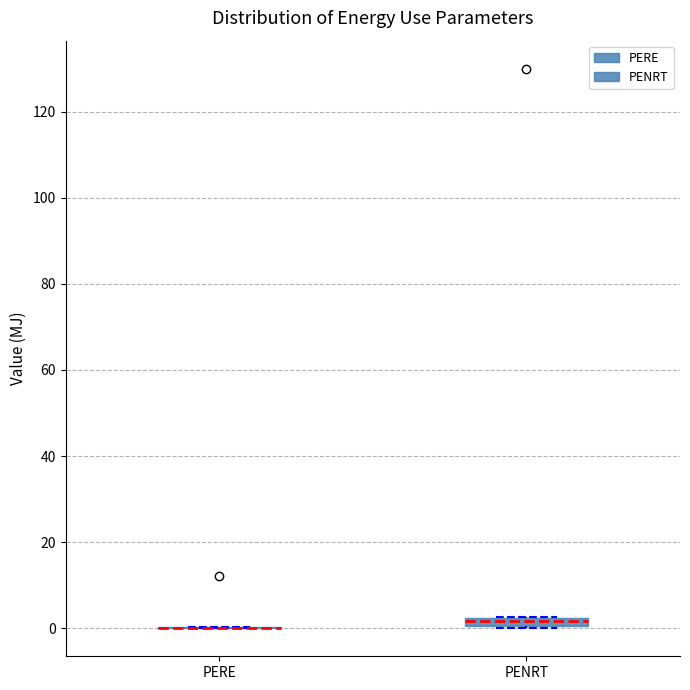

Where is the lower edge of the box for PENRT on the y-axis? The values are not printed on the chart, so give them approximately, as read against the axis.

0